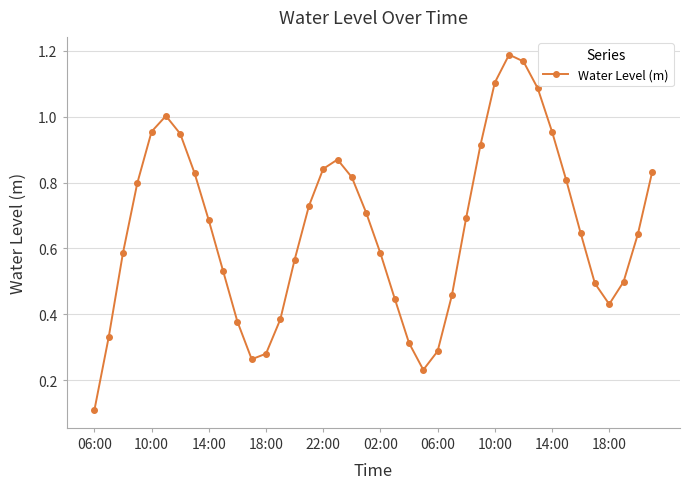

What is the sum of all values?

26.4